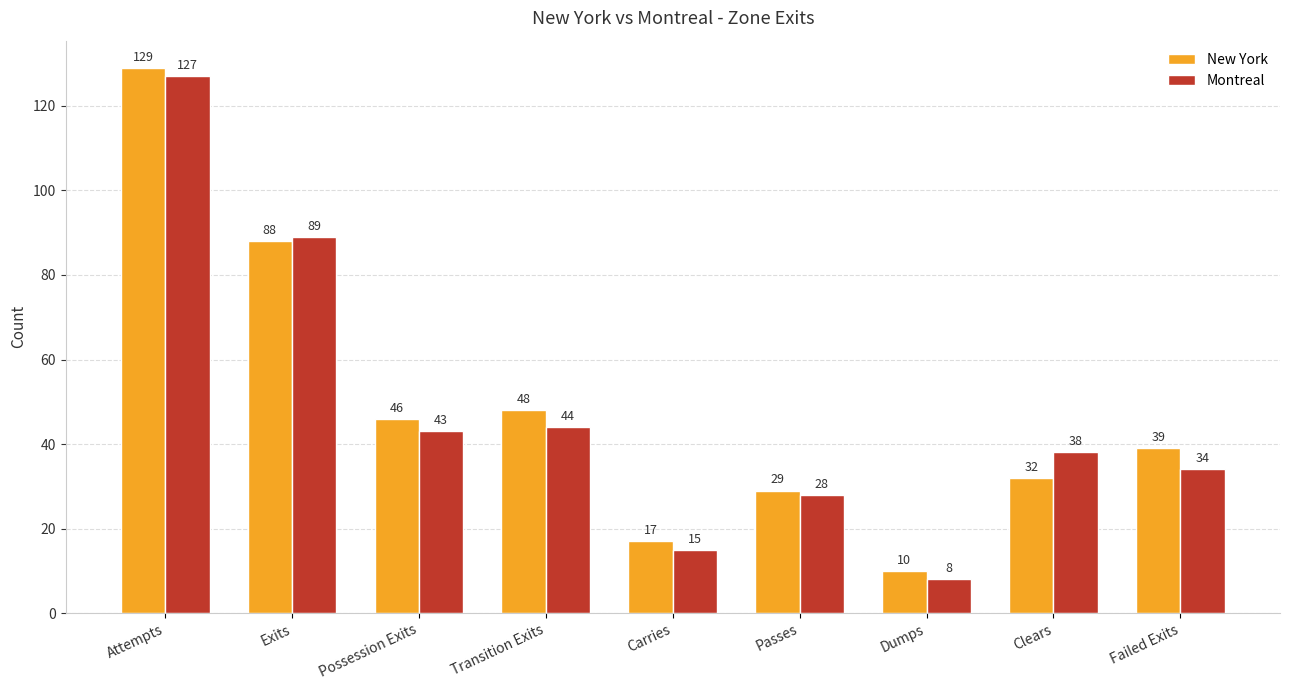

How many bars are there in total?

18